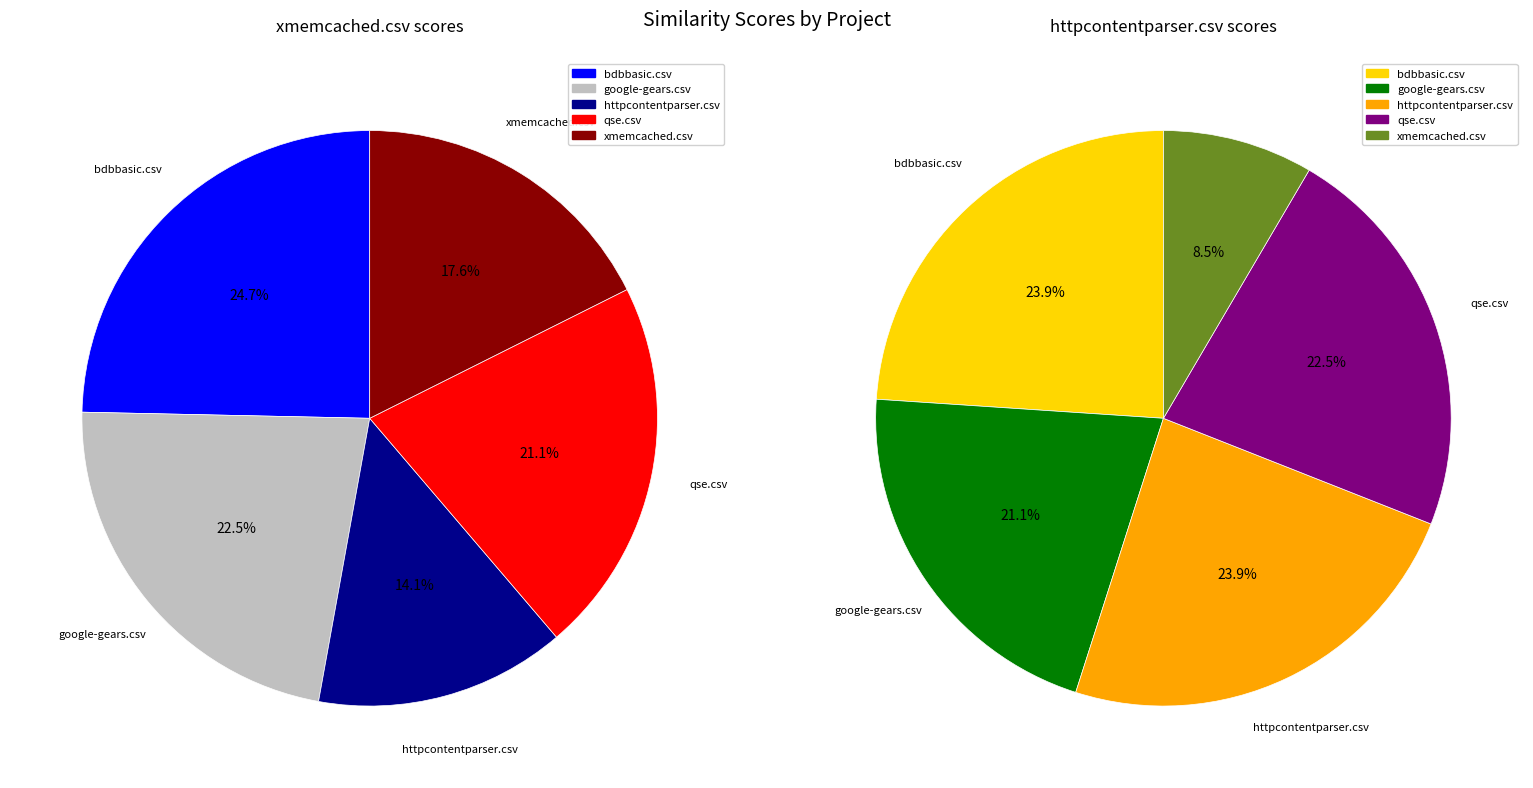

Which series has the largest range (max minus min)?

httpcontentparser.csv